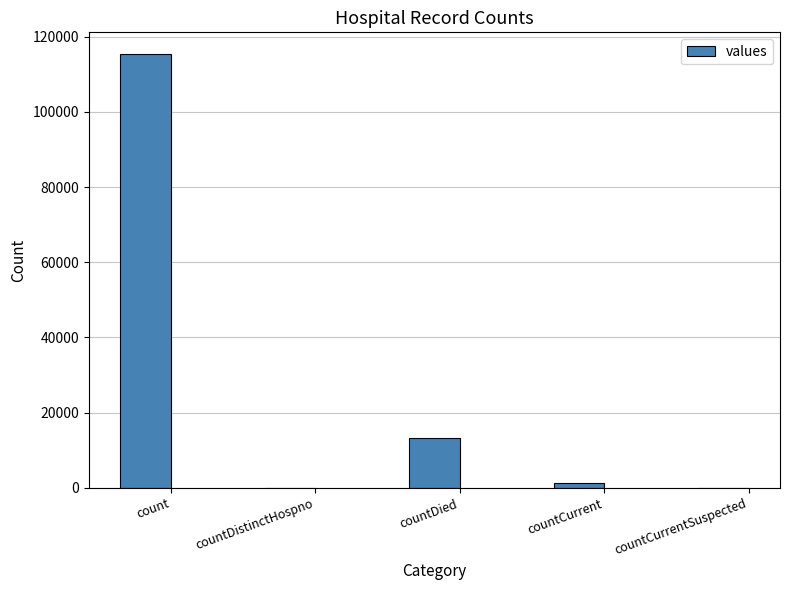

Which has a higher value, countDied or count?

count